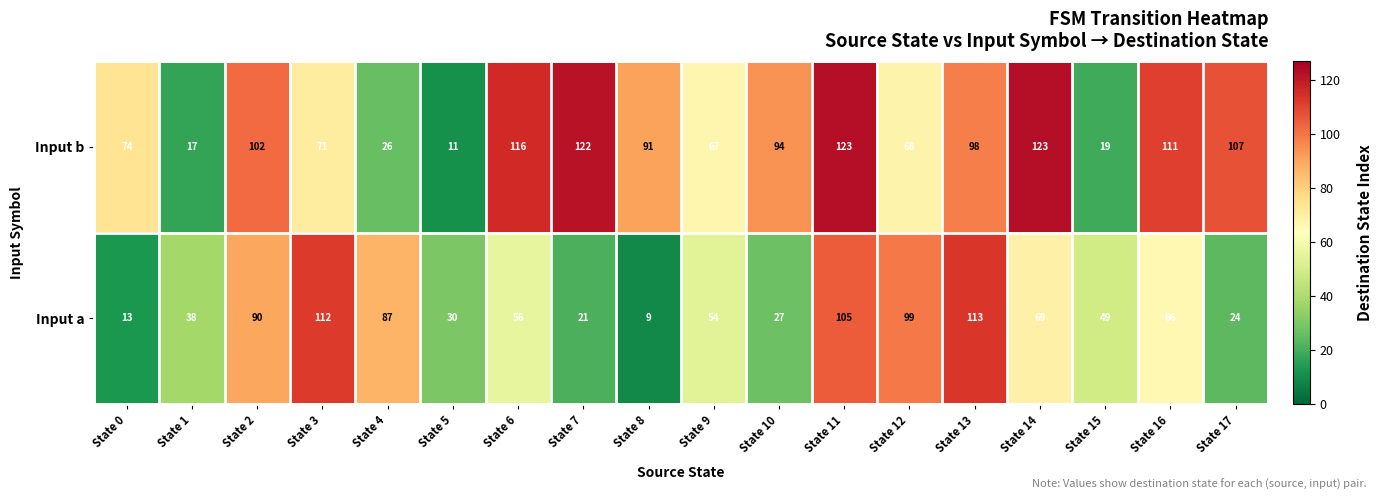

Which series has the largest total across all categories?

Input b